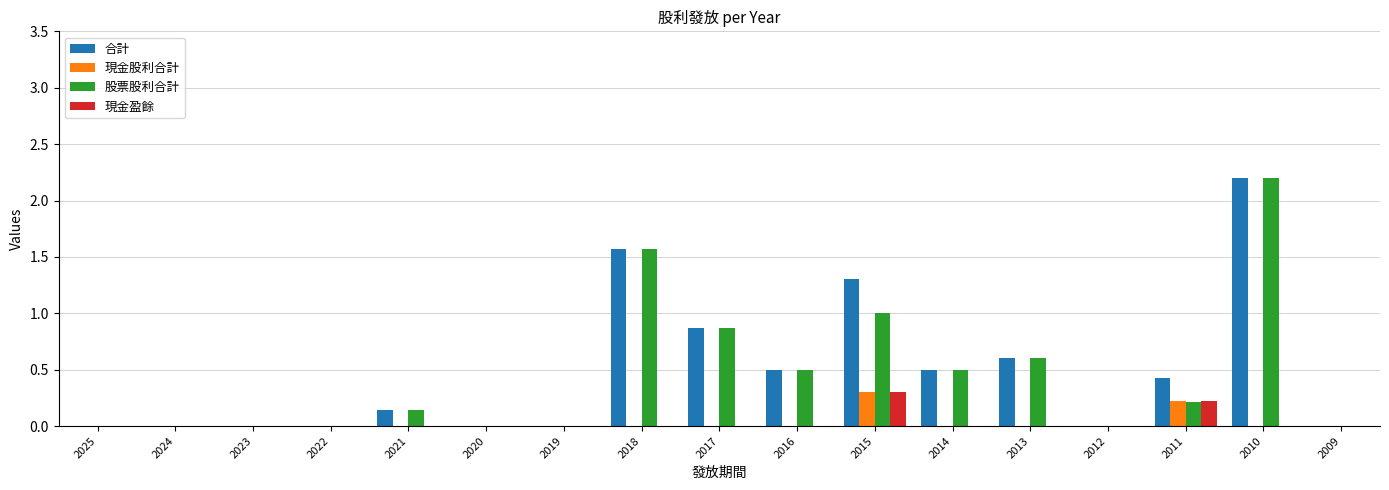

What is the total value across all series at 2018?

3.1